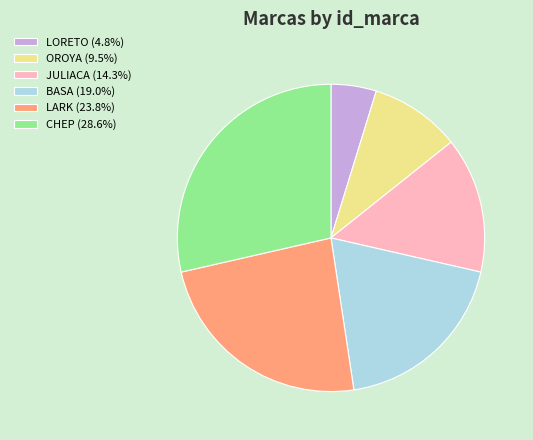

What is the smallest slice in the pie chart?

LORETO